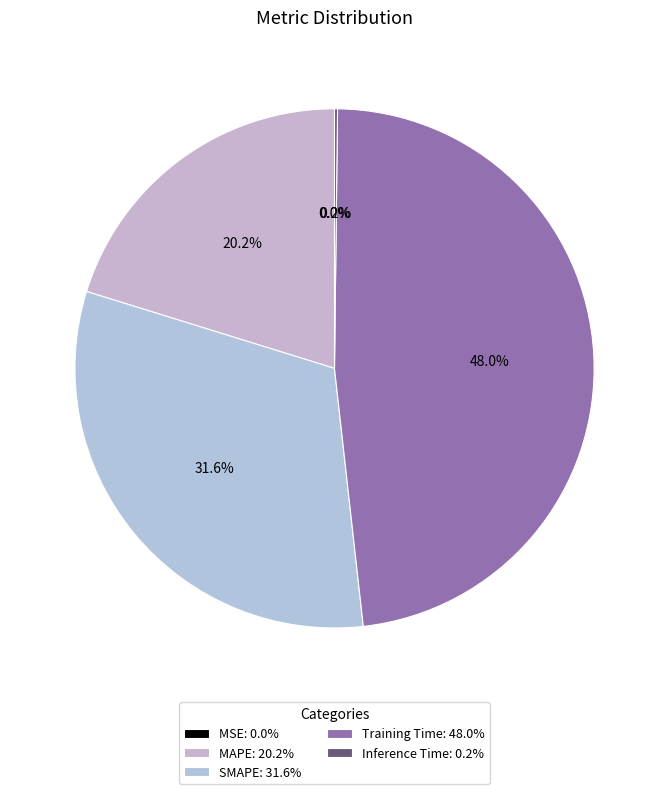

To the nearest percent, what is the difference between the largest and smallest slice percentages?

48%